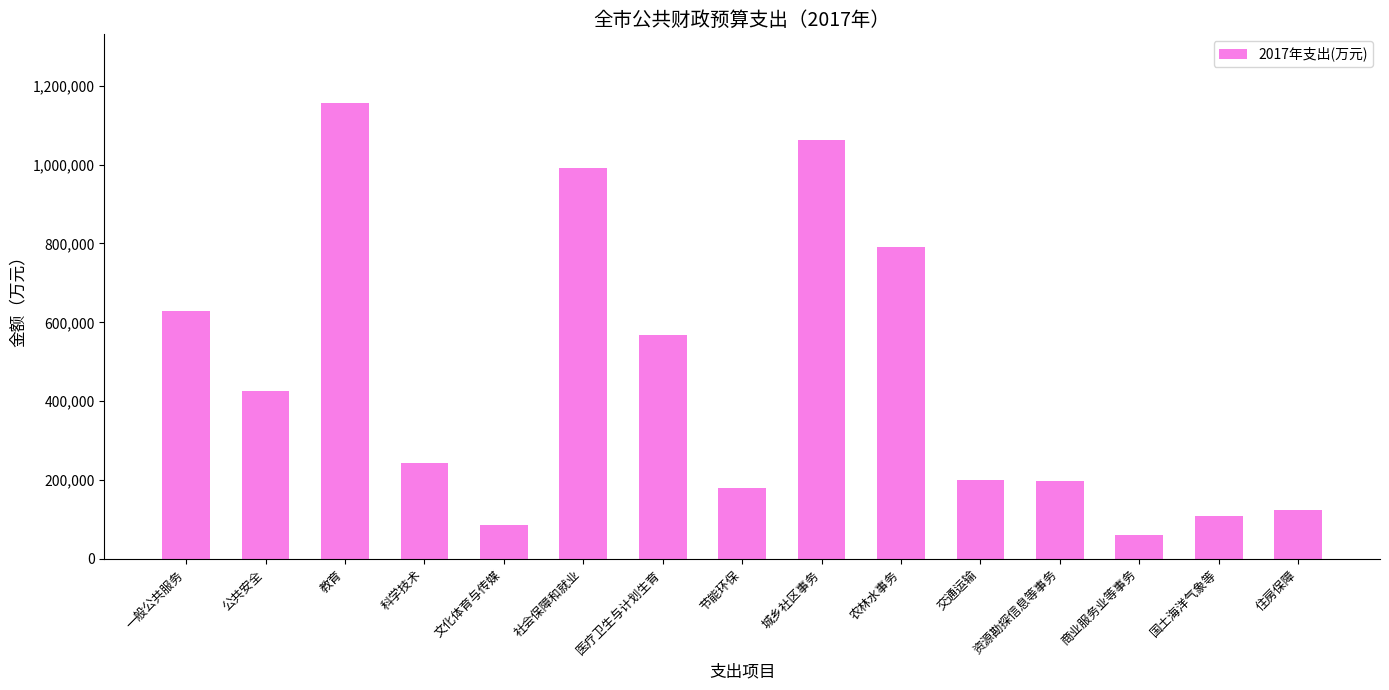

What is the difference between the values at 科学技术 and 国土海洋气象等?

134811